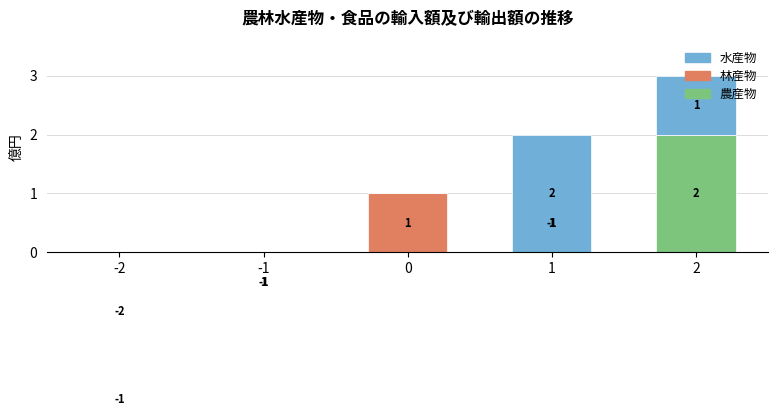

What are all the series names shown in the legend?

農産物, 林産物, 水産物